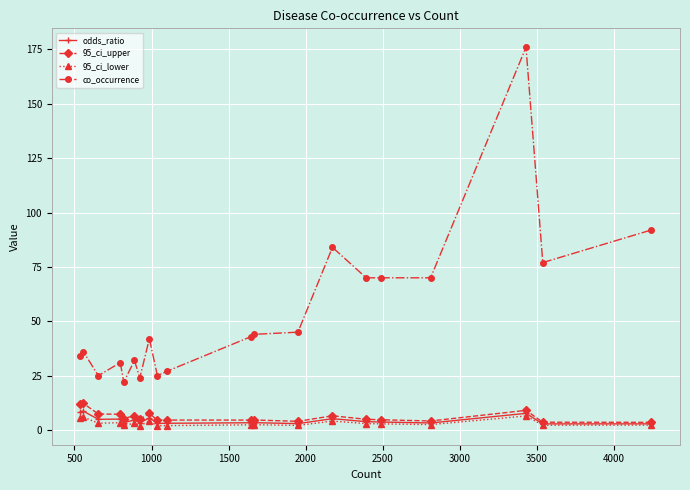

What is the average value of the 95_ci_upper series?

6.1